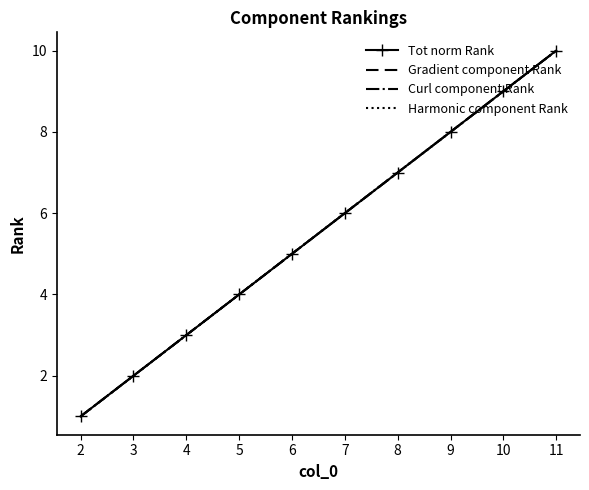

Which has a higher value, 9 or 3?

9